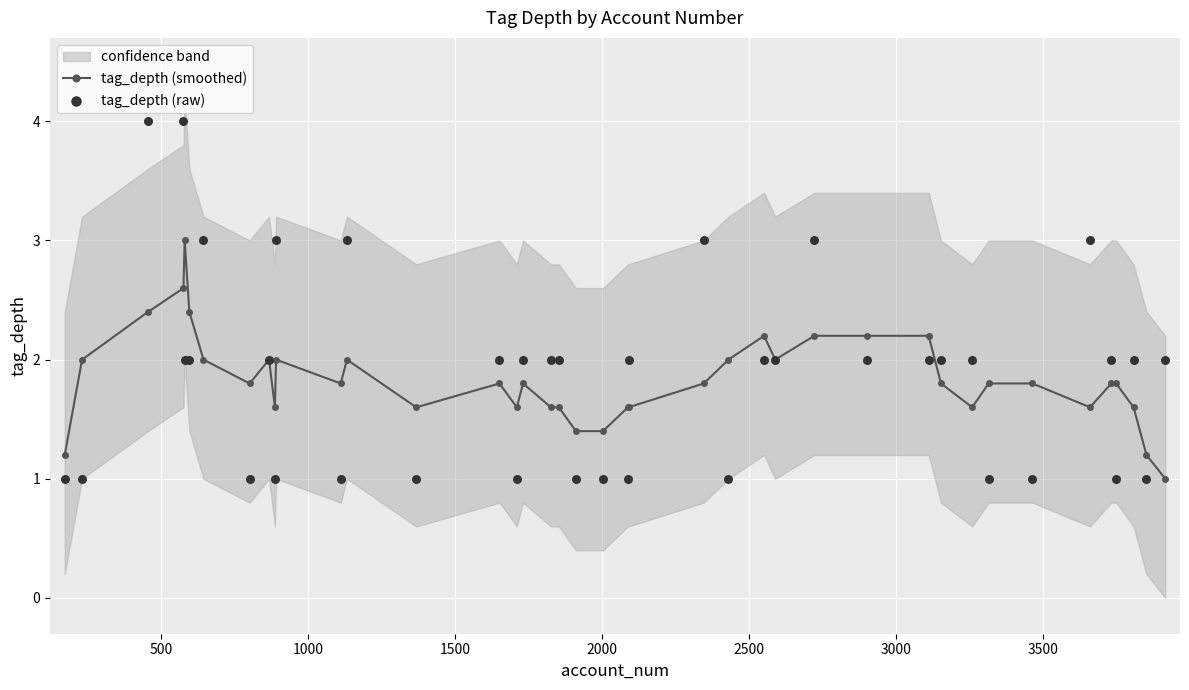

What is the maximum value for tag_depth (smoothed)?

3.0